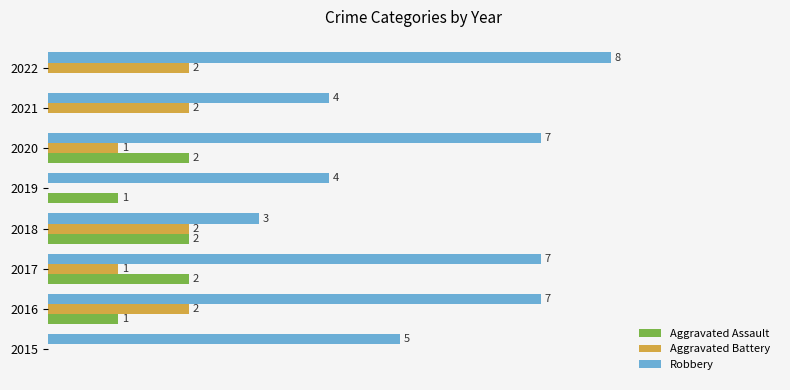

Between 2018 and 2020, which series saw the biggest shift?

Robbery